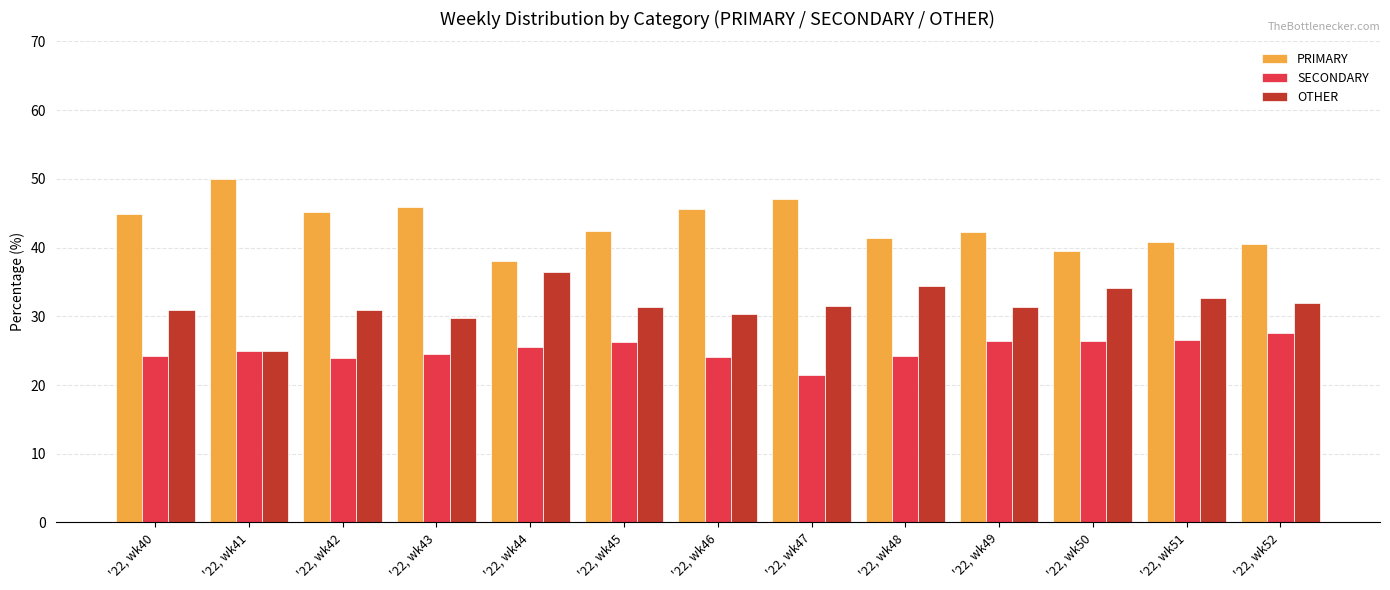

List the series in order of their overall mean, lowest first.

SECONDARY, OTHER, PRIMARY